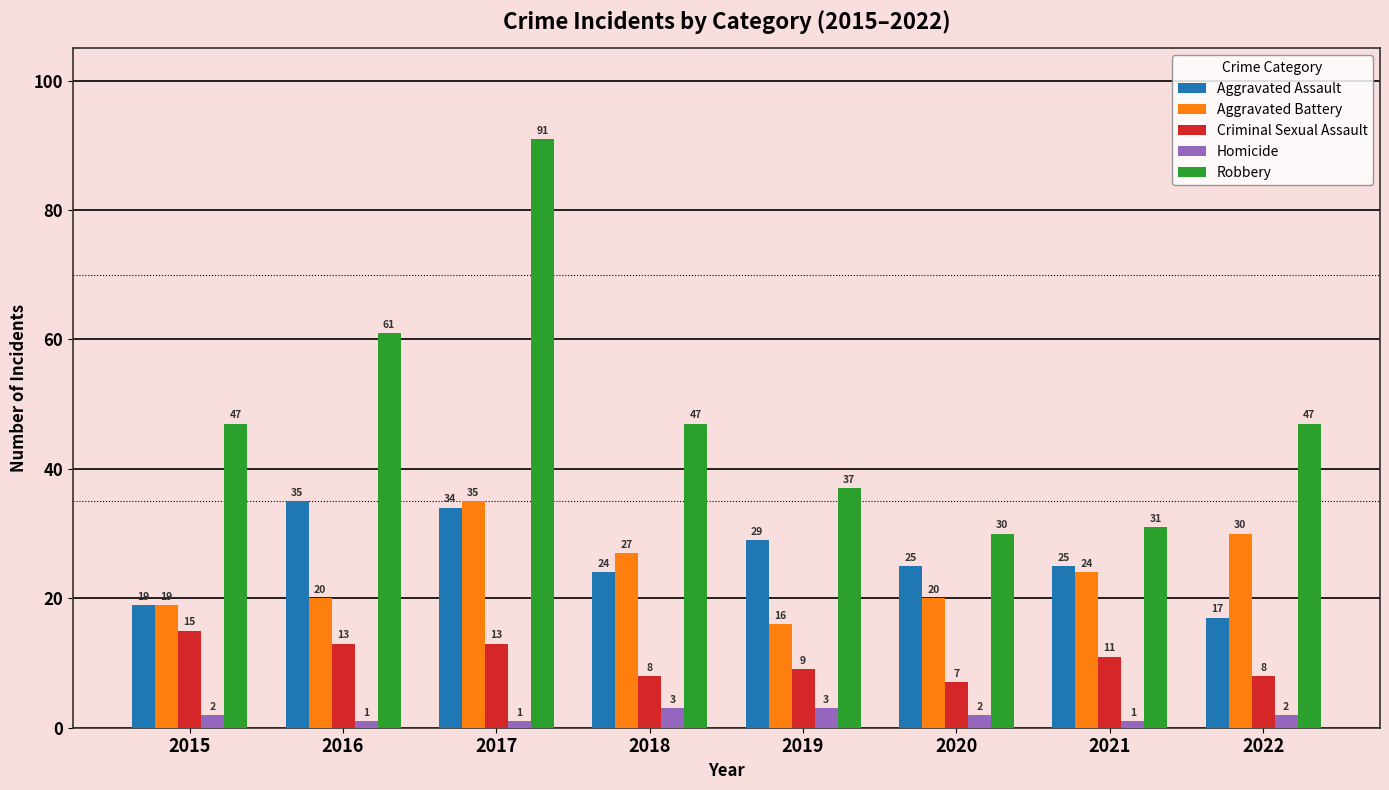

What is the value of the Homicide bar at the 3rd from the left?

1